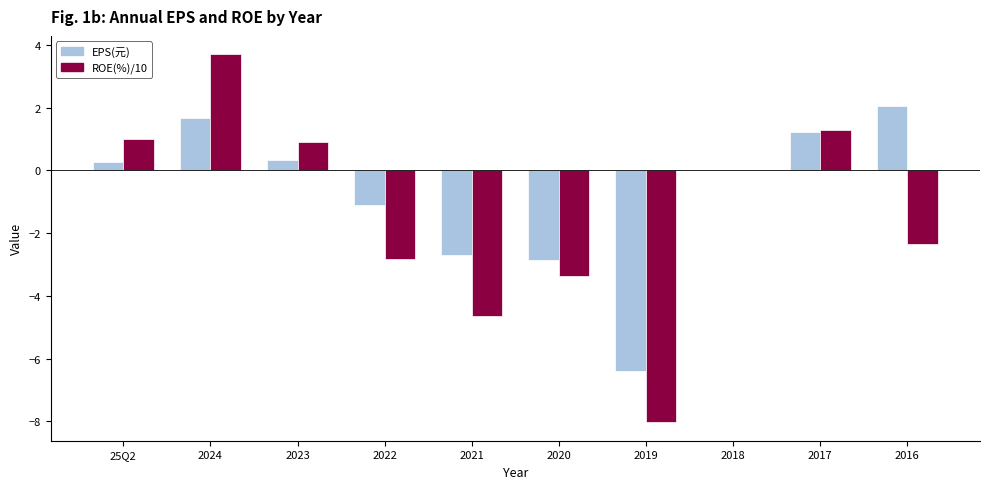

What is the maximum value for ROE(%)/10?

3.7